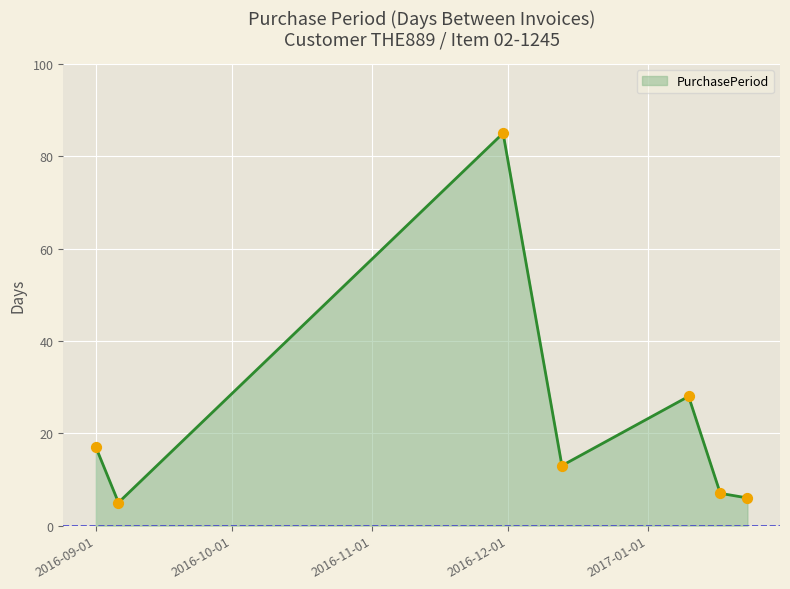

What is the minimum value shown in the chart?

5